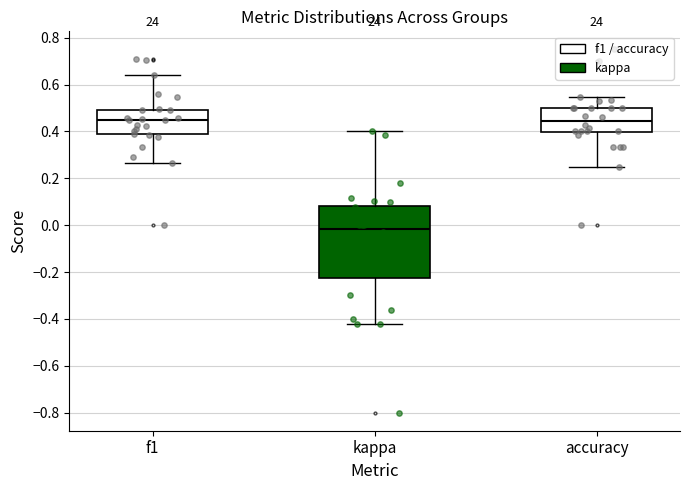

Reading left to right, transcribe this box plot: for each box, give where its median line is, the range the box spans, and where its two whiskers end, as read against the y-axis. The values are not printed on the chart, so give them approximately, as read against the axis.

f1: median 0.44, box 0.38 to 0.50, whiskers 0.26 to 0.64
kappa: median -0.02, box -0.22 to 0.08, whiskers -0.42 to 0.40
accuracy: median 0.44, box 0.40 to 0.50, whiskers 0.26 to 0.54